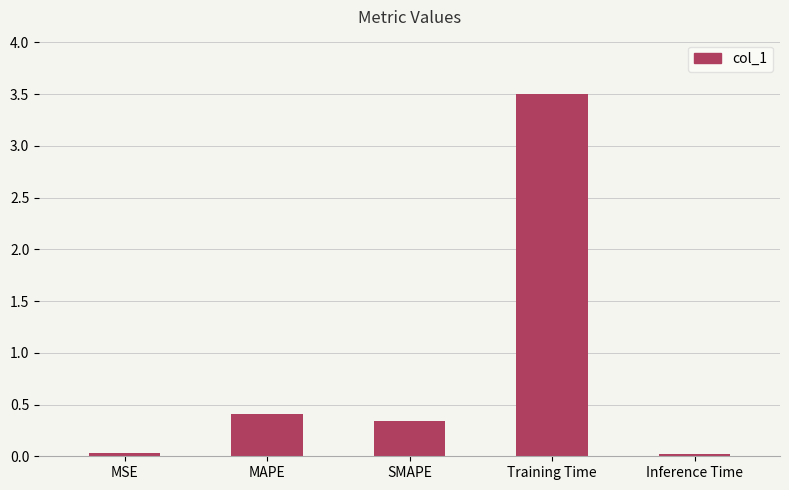

What is the value of the 2nd bar from the left?

0.4